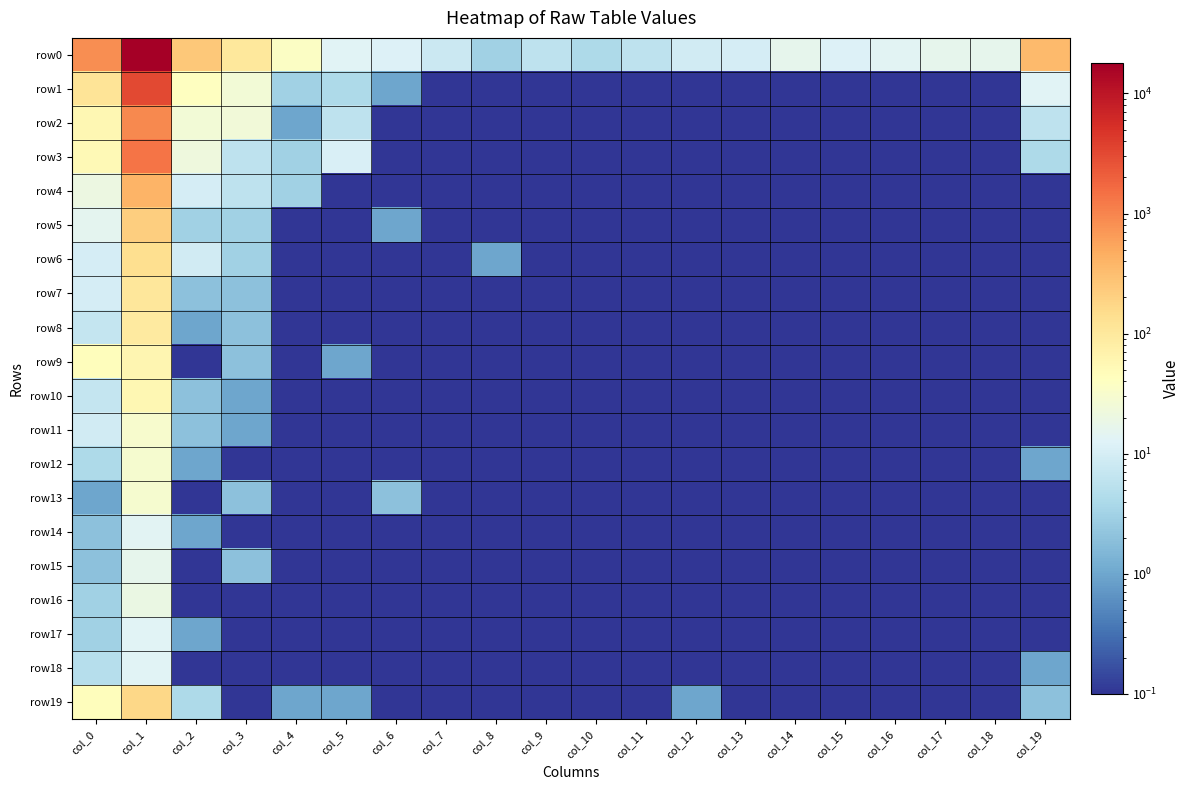

Which series has the largest range (max minus min)?

row0